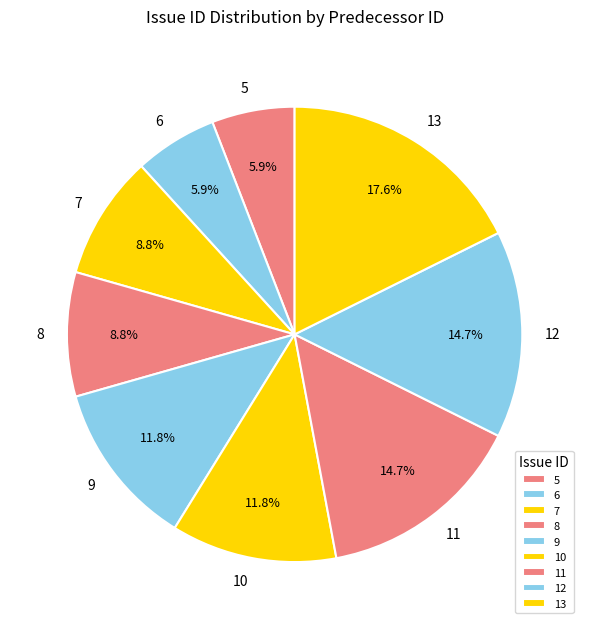

Which category has the biggest portion of the pie?

13